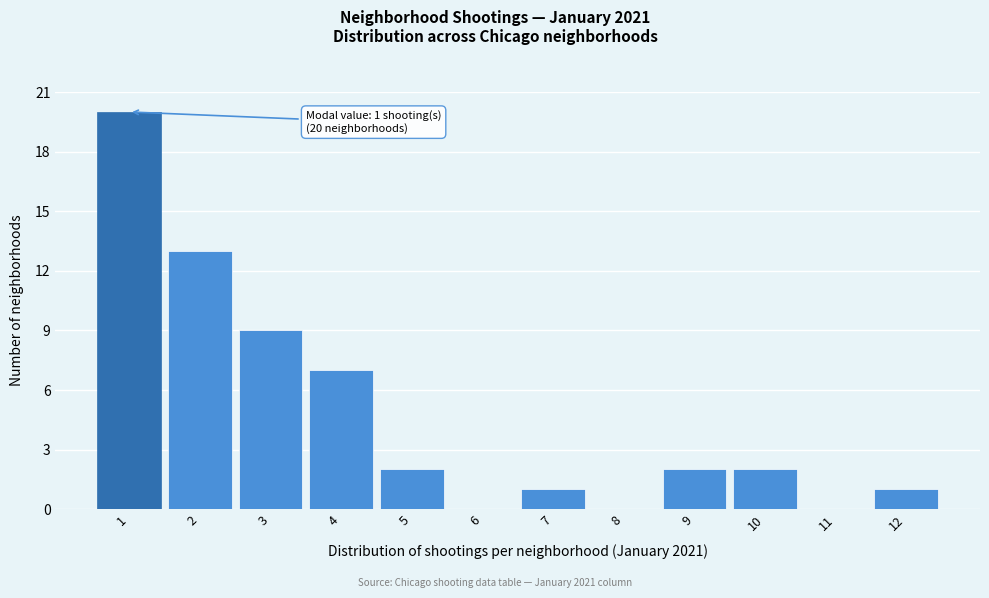

Which range on the x-axis has the tallest bar?

0.5 to 1.5